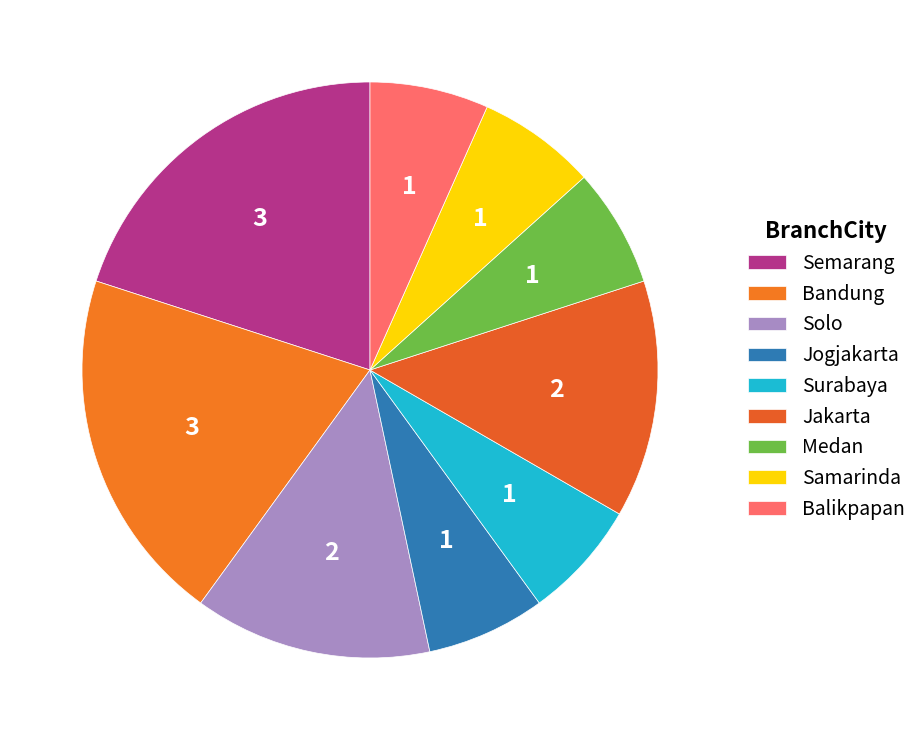

Count the number of slices in the pie.

9